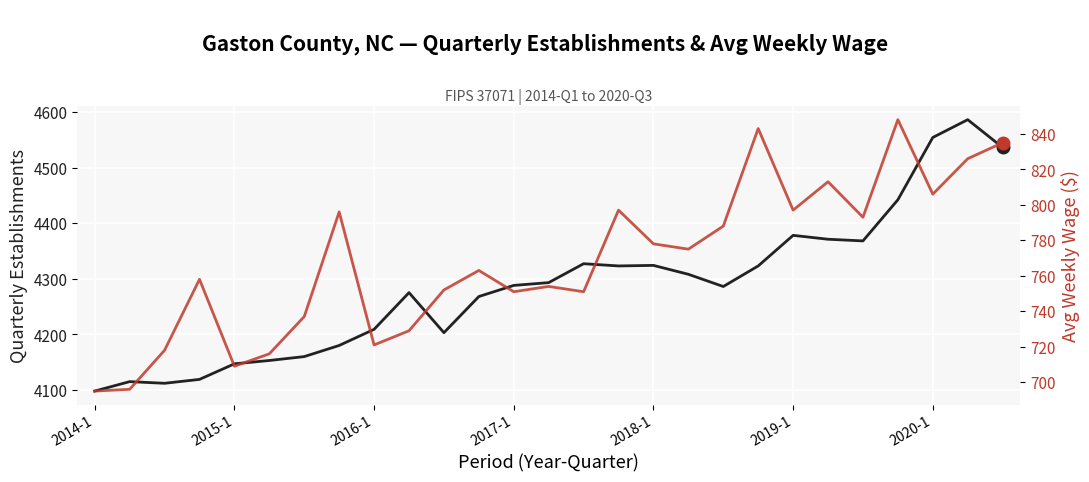

What is the approximate value of avg_wkly_wage at 25, to the nearest 50?

850